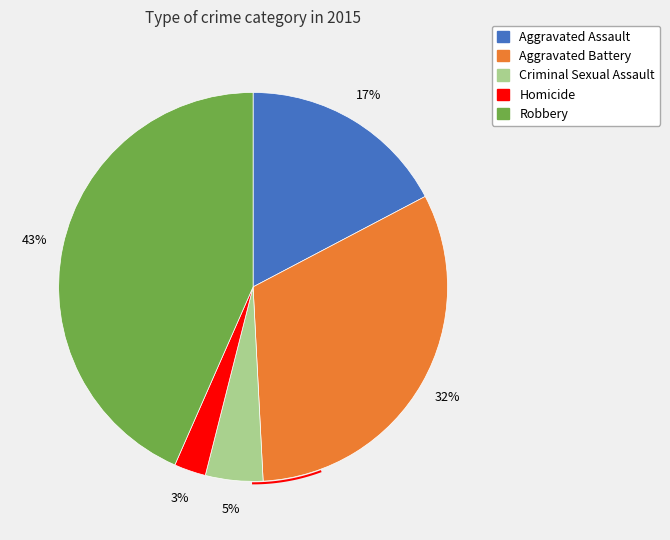

Combined, what portion of the pie is Aggravated Battery and Homicide?

34.5%